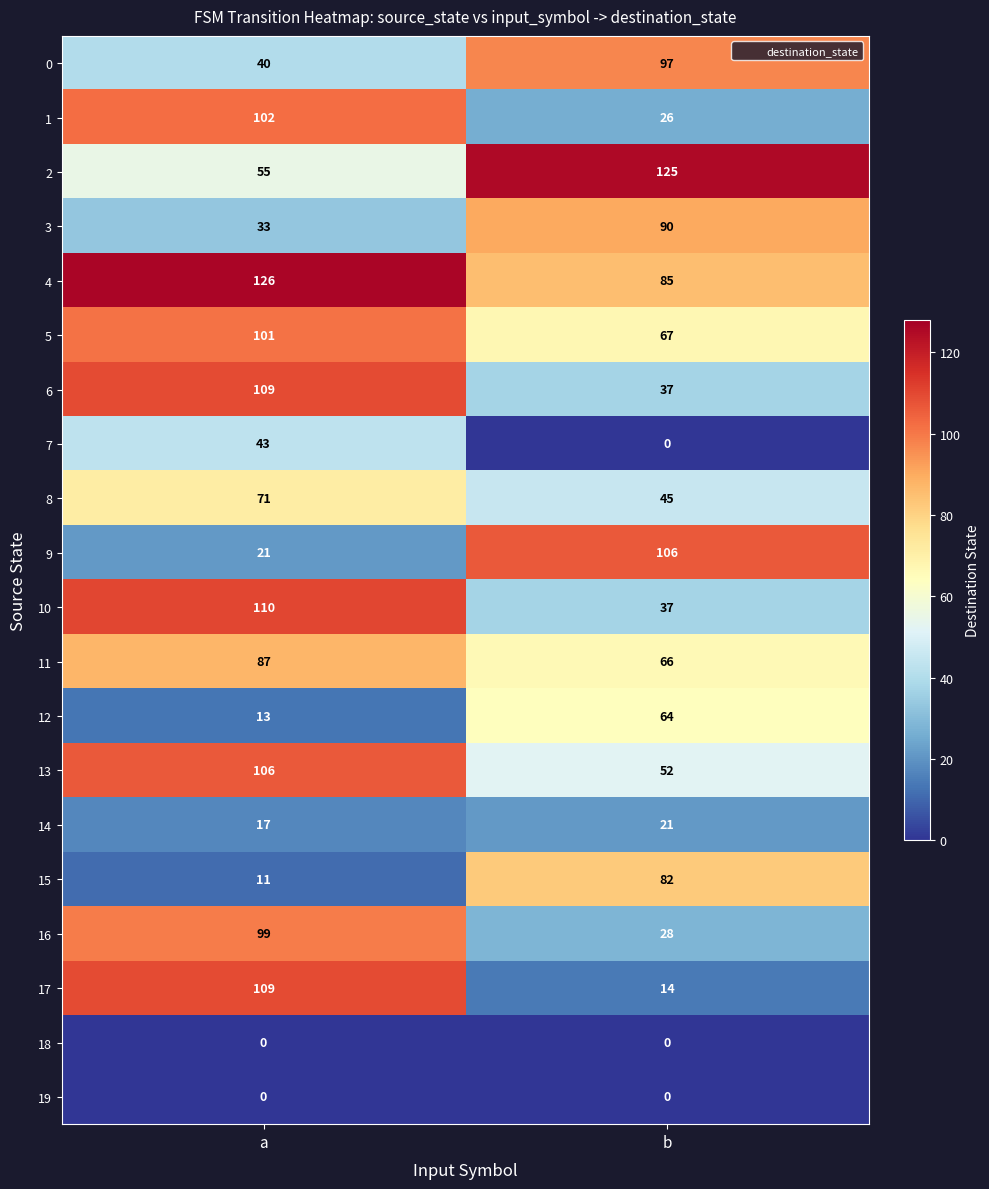

At which category does the chart reach its peak across all series?

a